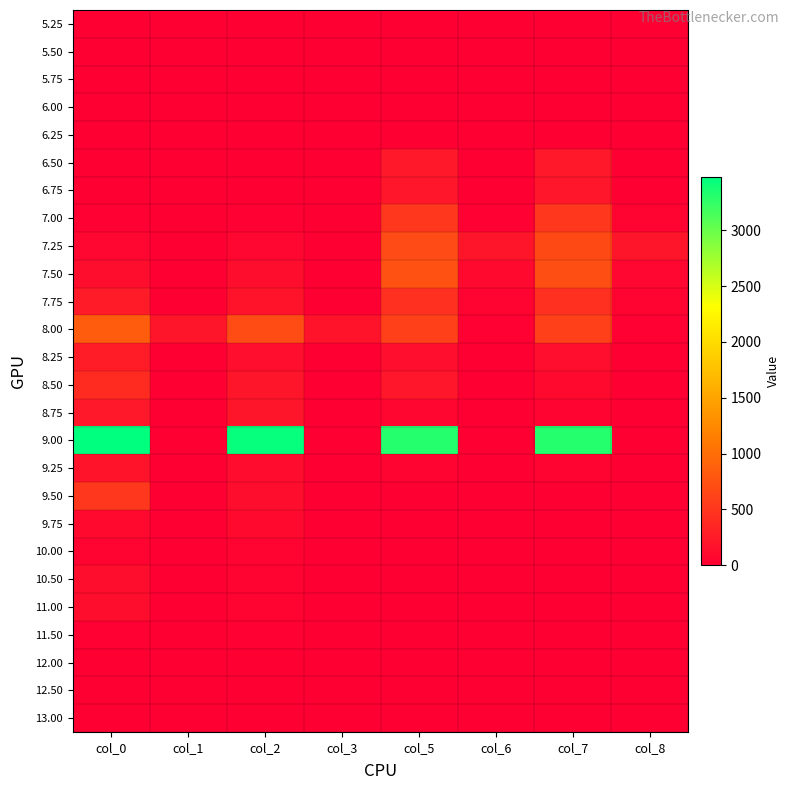

What is the maximum value shown in the chart?

3480